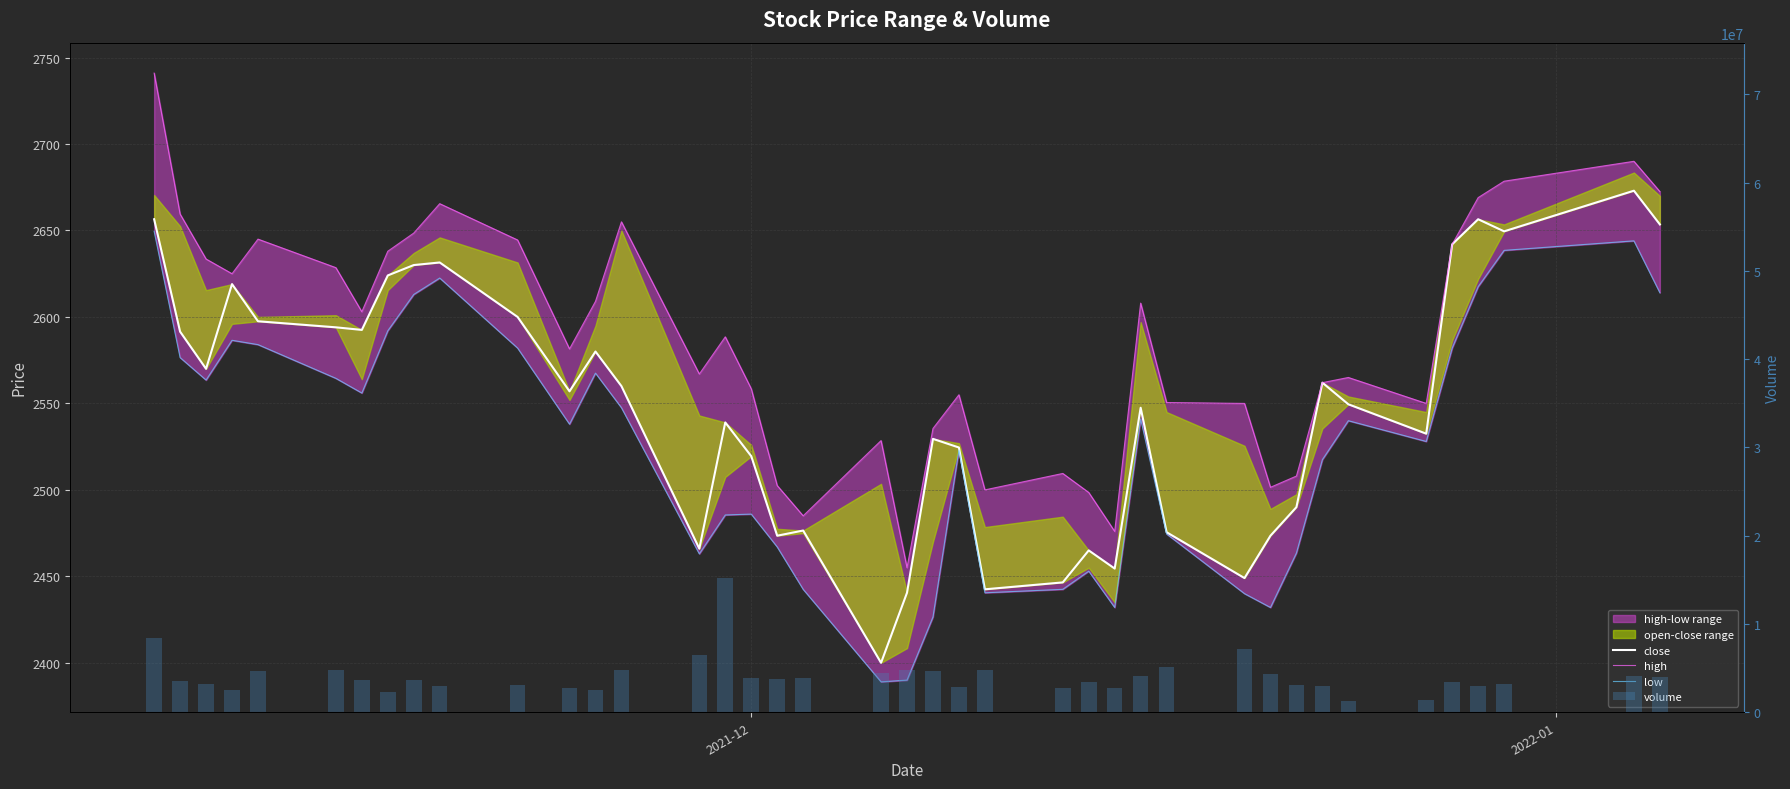

Is the value of volume at 19 greater than the value of close at 8?

Yes